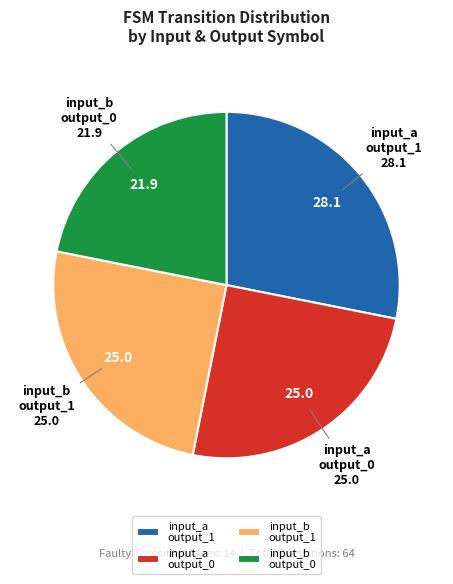

Approximately how many times larger is the value at input_b output_1 compared to input_a output_1?

0.9